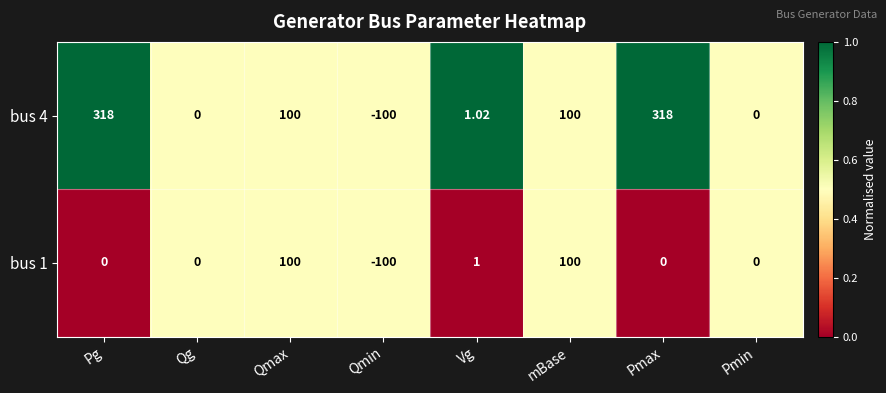

Rank the series by their average value, from highest to lowest.

bus 4, bus 1